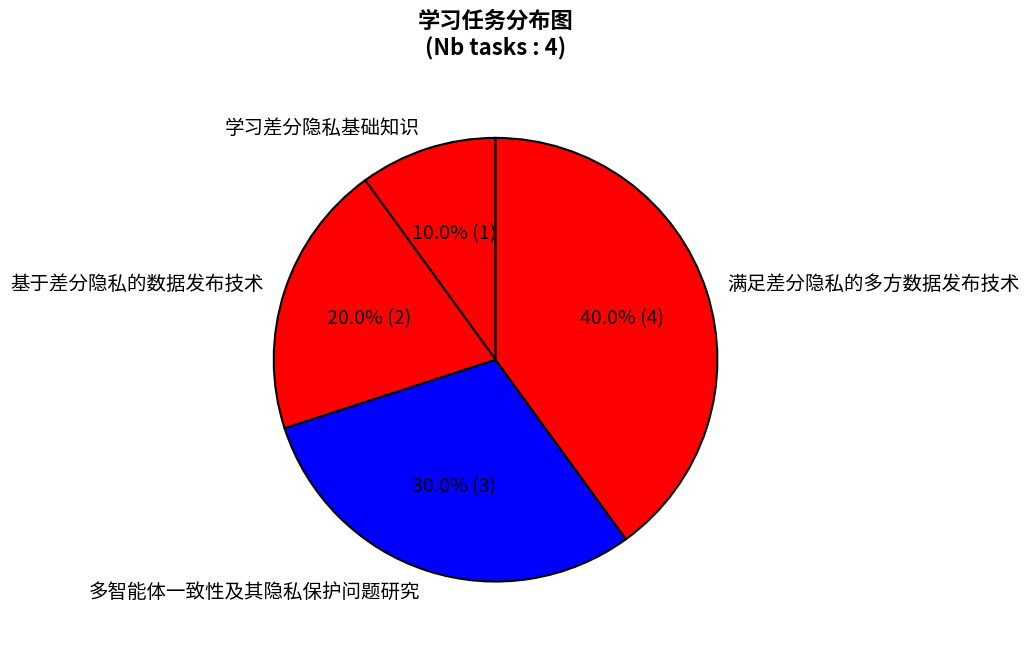

To the nearest percent, what is the combined percentage of 学习差分隐私基础知识 and 基于差分隐私的数据发布技术?

30%